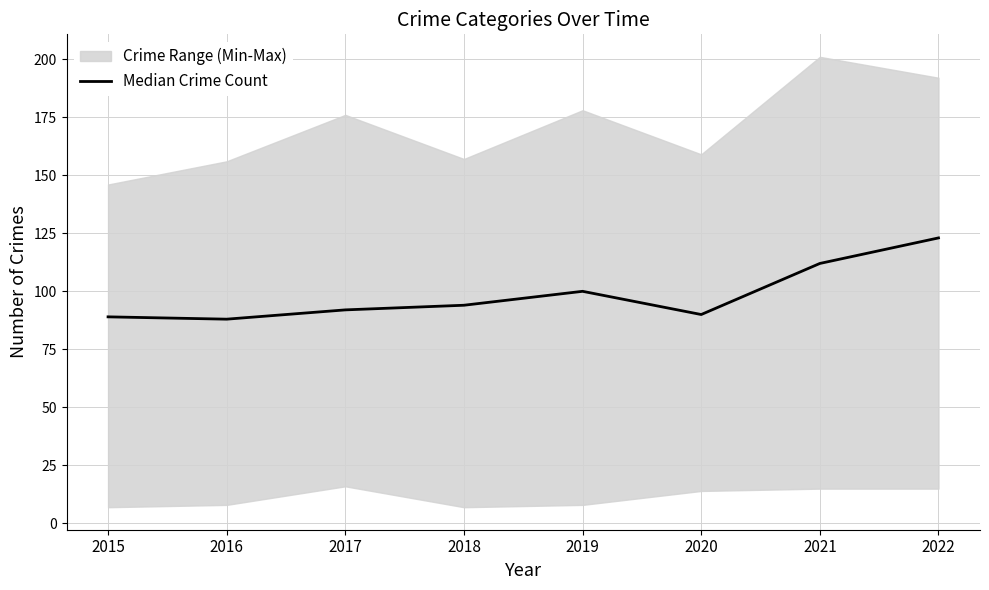

What is the minimum value for Median Crime Count?

88